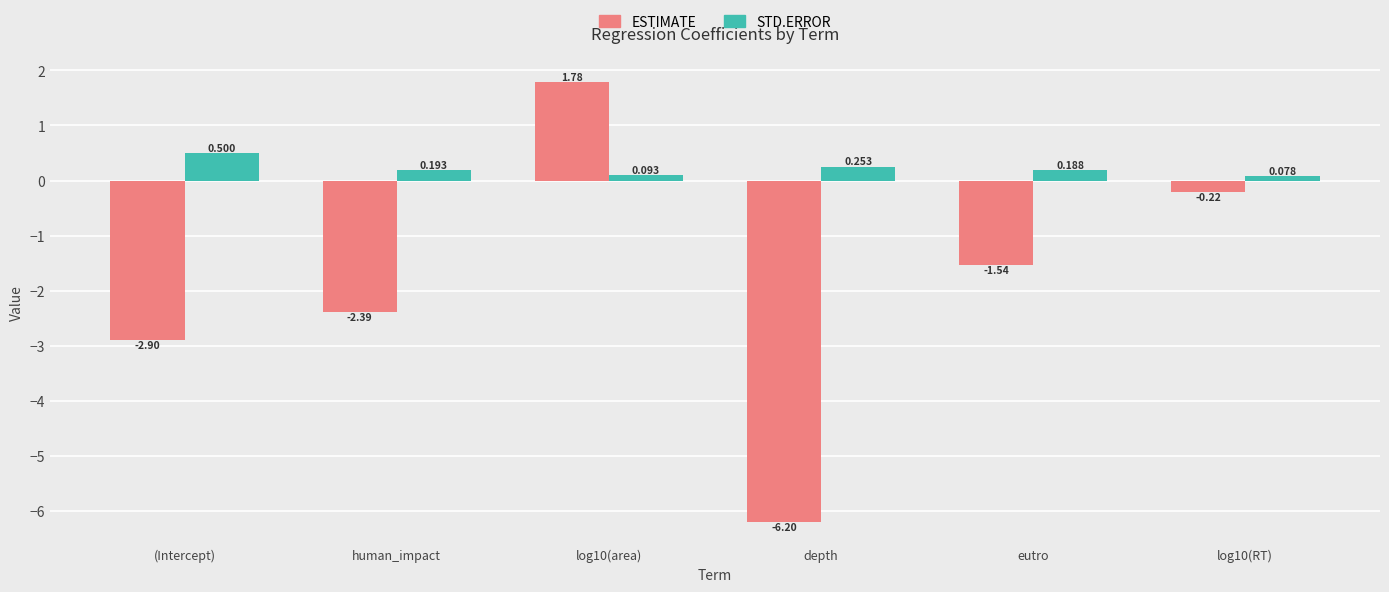

Which label corresponds to the largest value in the chart?

log10(area)